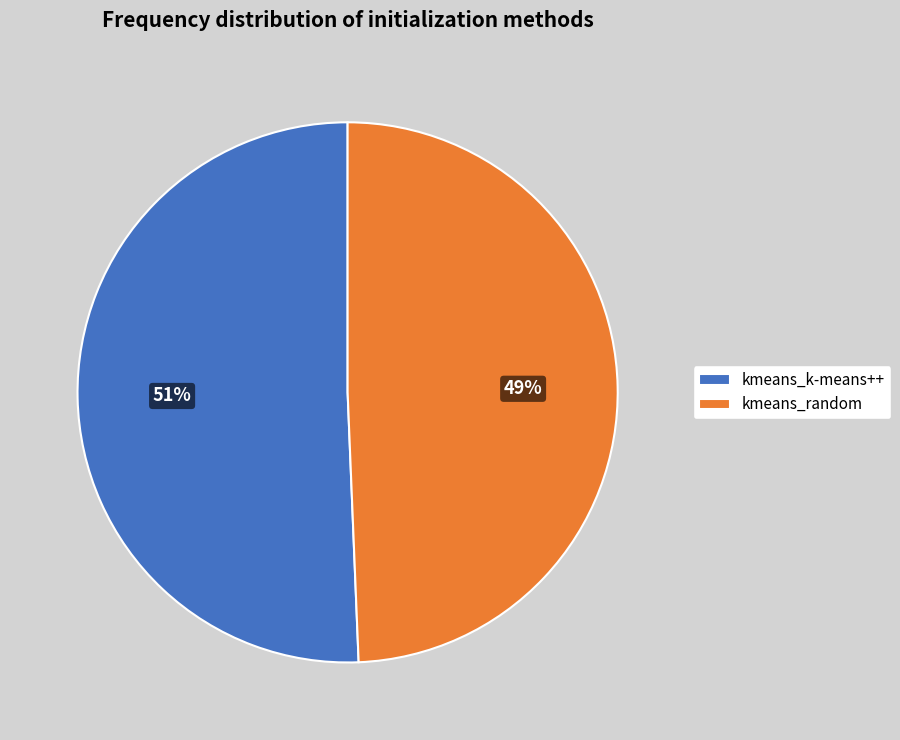

How many segments does this pie chart have?

2